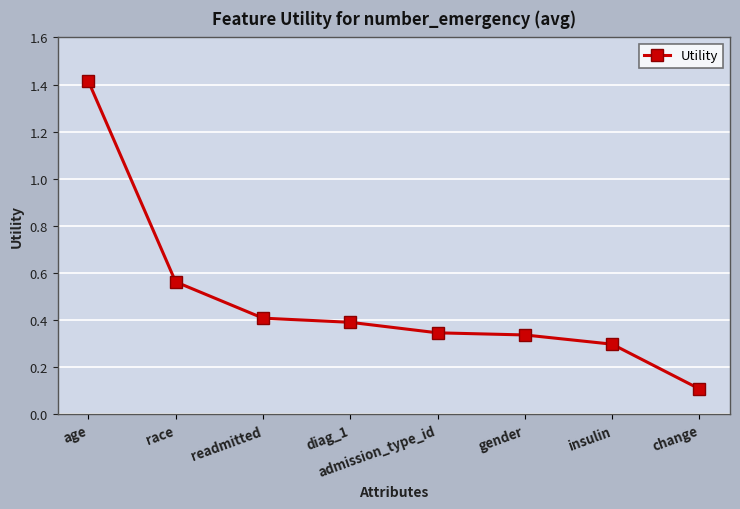

How many lines are shown in the chart?

1